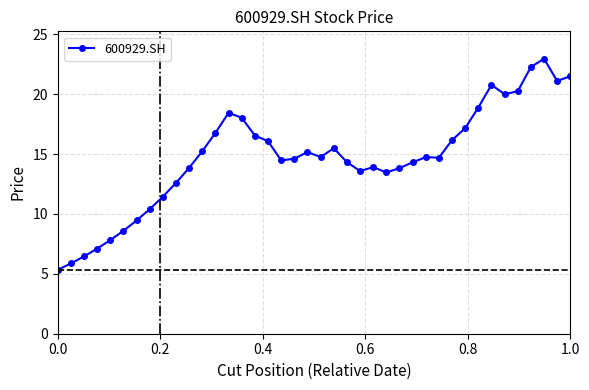

What is the maximum value shown in the chart?

23.0